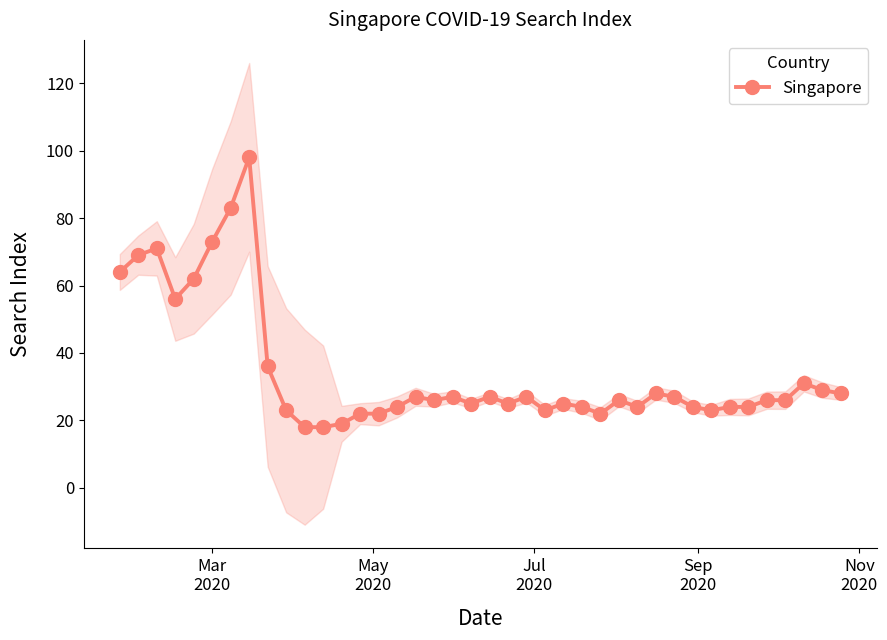

How many points are lower than both their immediate neighbors (excluding endpoints)?

8